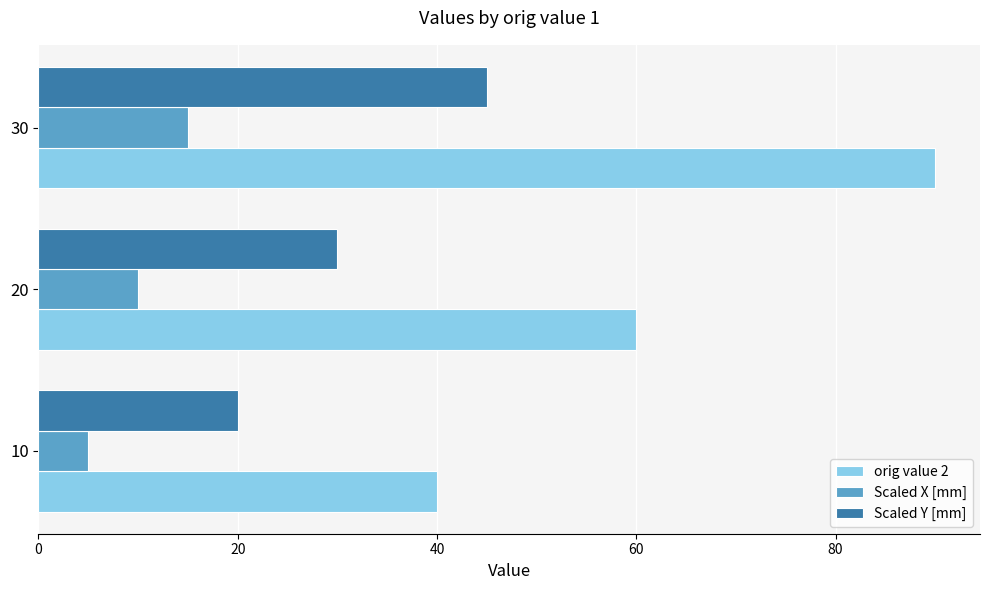

List the series in order of their peak value, highest first.

orig value 2, Scaled Y [mm], Scaled X [mm]